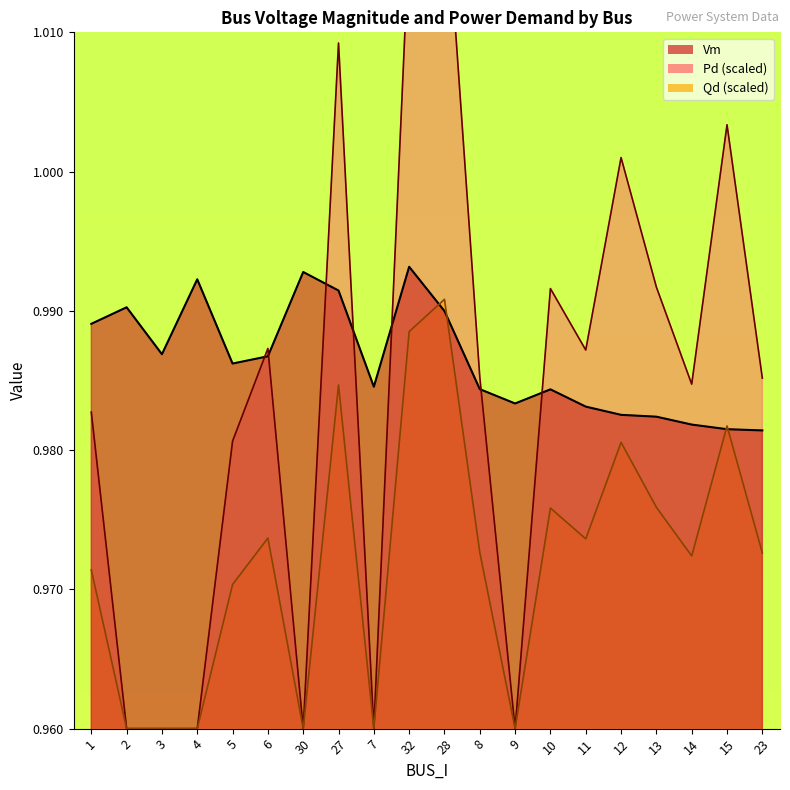

The Qd series shows 0.4 at 6. True or false?

False